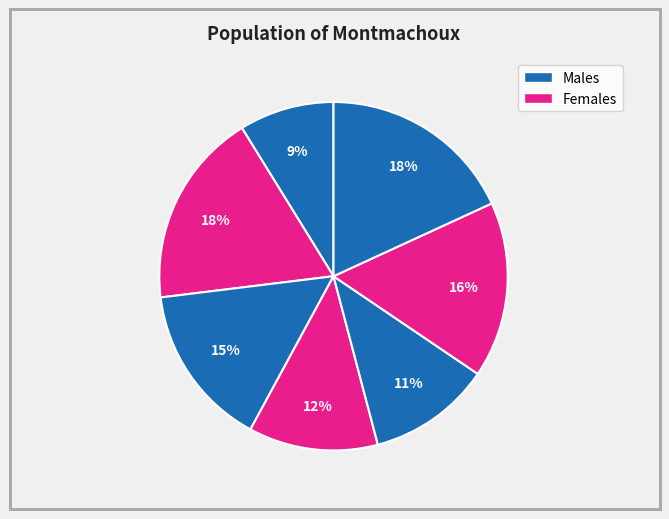

How many segments does this pie chart have?

7